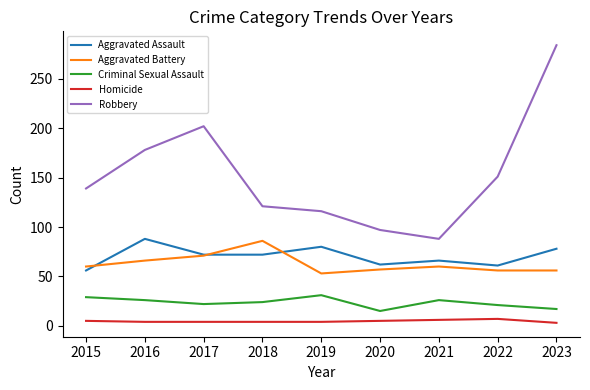

How many categories are shown in the chart?

9